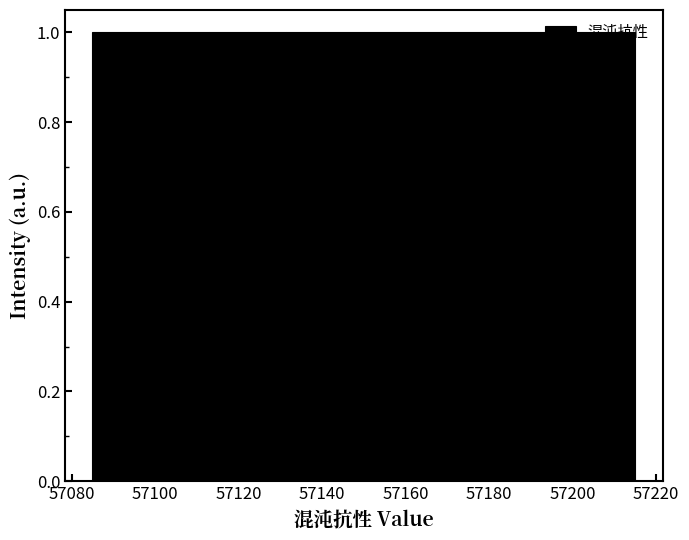

Reading left to right, list every bar in this chart as the range it spans on the x-axis followed by its height. Neither the bar edges nor the heights are printed on the chart, so give them approximately, as read against the axes.

57086 to 57094: 1
57094 to 57104: 1
57104 to 57112: 1
57112 to 57122: 1
57122 to 57132: 1
57132 to 57140: 1
57140 to 57150: 1
57150 to 57160: 1
57160 to 57168: 1
57168 to 57178: 1
57178 to 57188: 1
57188 to 57196: 1
57196 to 57206: 1
57206 to 57216: 1